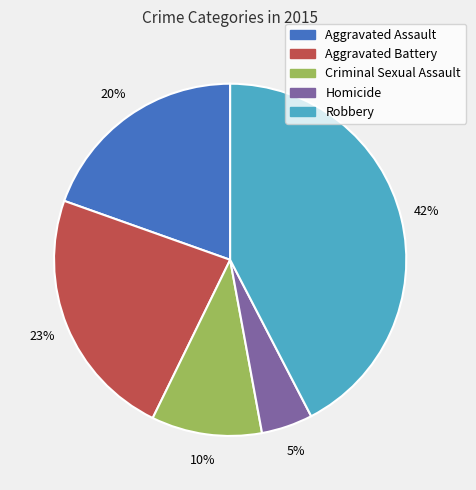

True or false: Homicide accounts for 11% of the total.

False